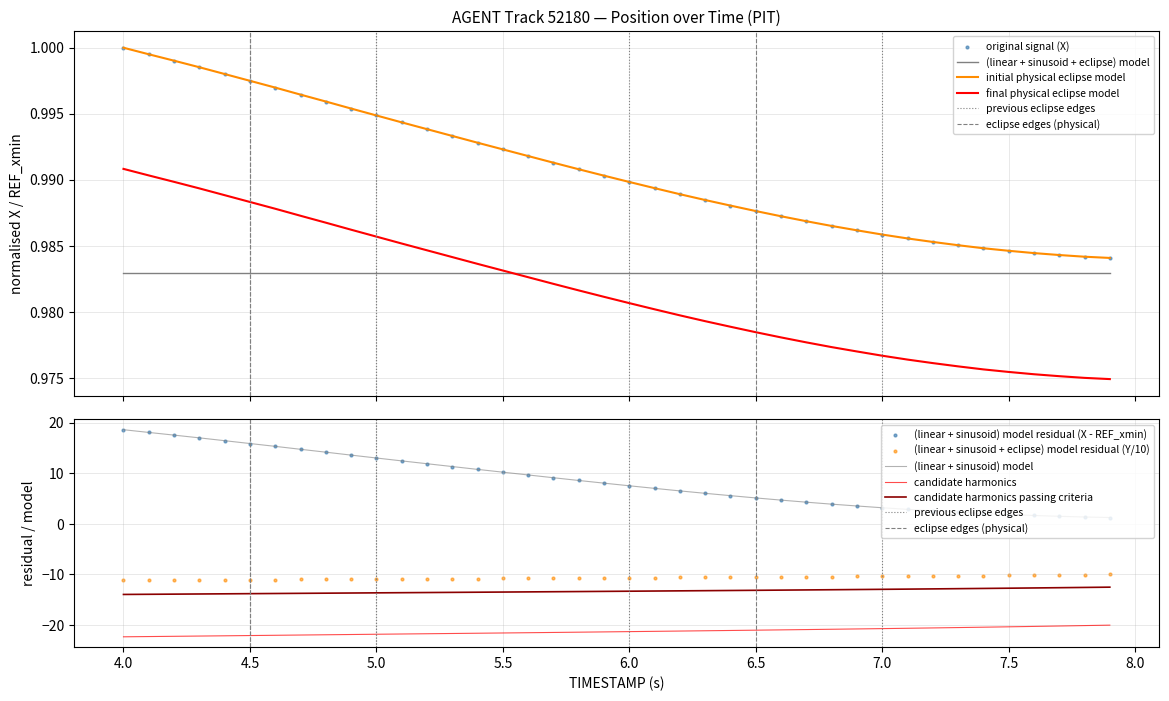

At which category is the sum across all series the highest?

7.9